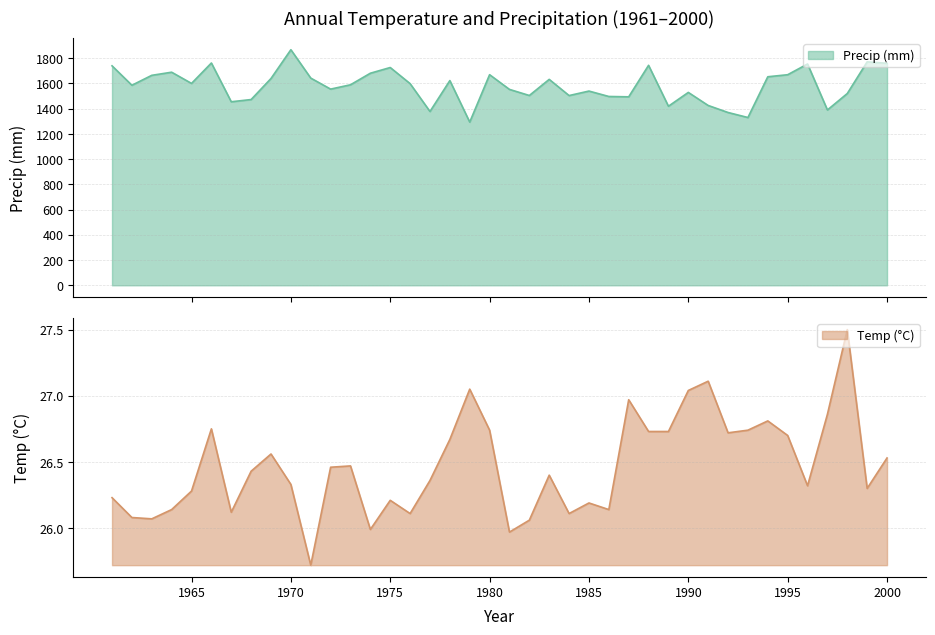

Rank the series by their maximum value, from highest to lowest.

Precip (mm), Temp